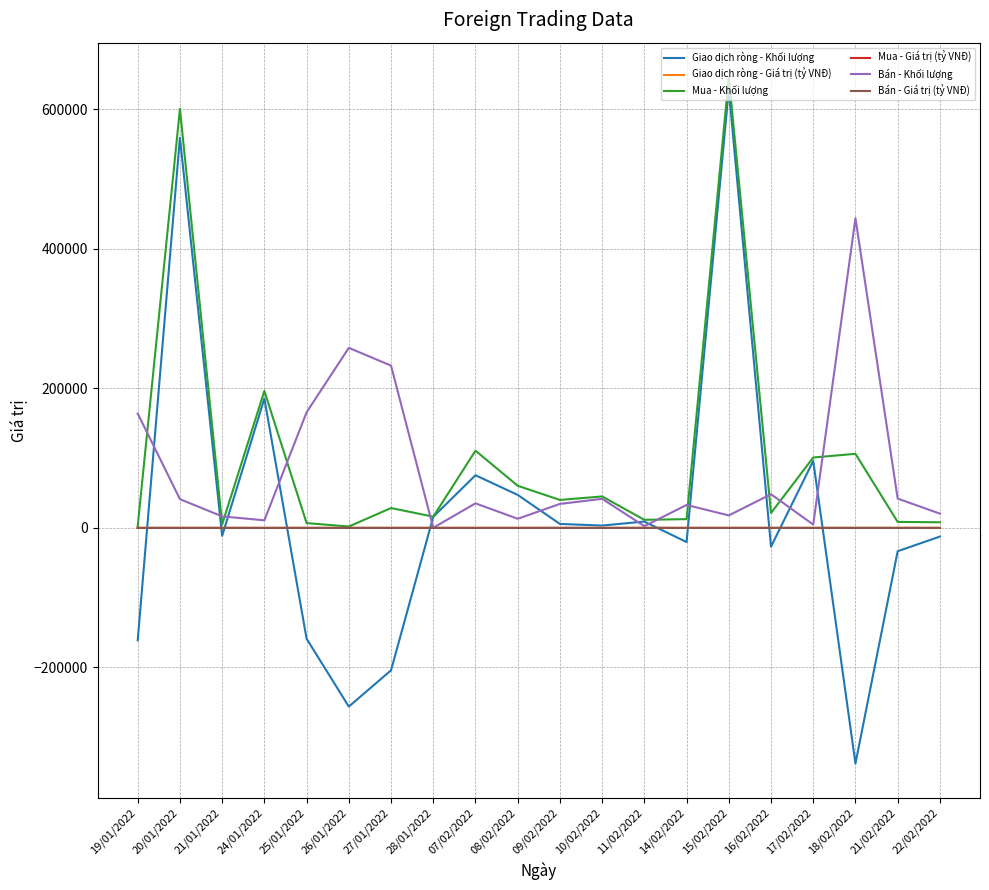

Where is Mua - Khối lượng nearest to the value 324150?

24/01/2022